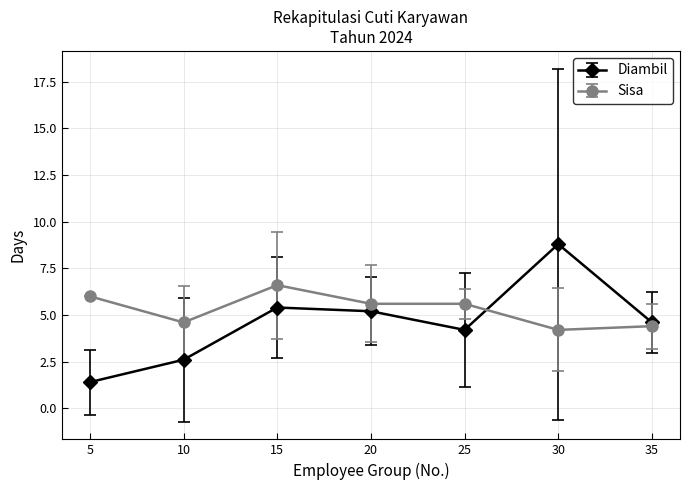

At which category does Diambil reach its first local peak?

15